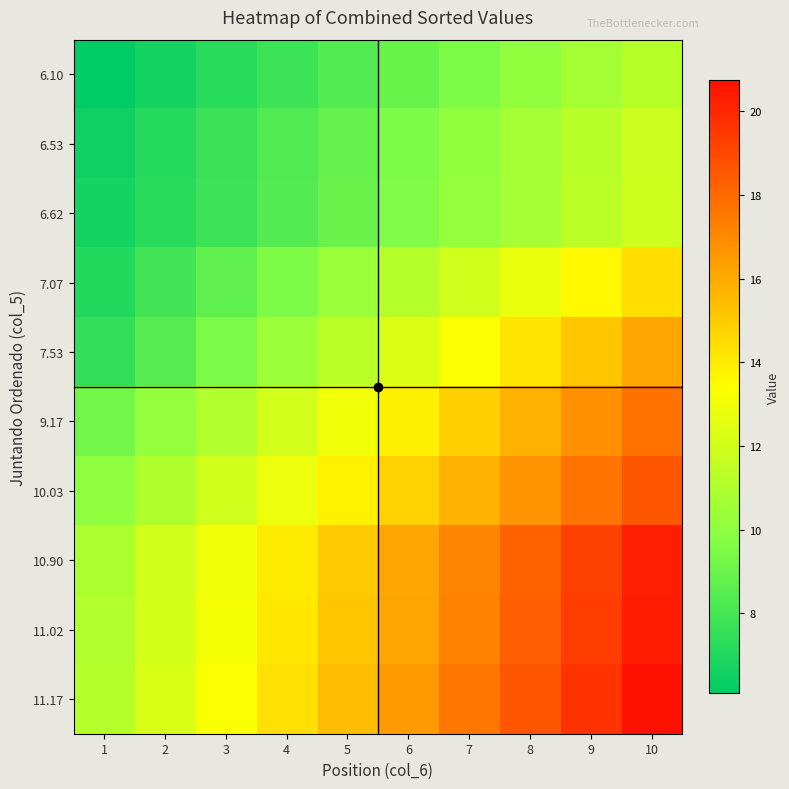

Reading left to right, list all the values displayed in this chart.

6.10: 1=6.1	2=6.7	3=7.2	4=7.8	5=8.4	6=8.9	7=9.5	8=10.1	9=10.6	10=11.2
6.53: 1=6.5	2=7.1	3=7.7	4=8.3	5=8.9	6=9.5	7=10.1	8=10.7	9=11.3	10=11.8
6.62: 1=6.6	2=7.2	3=7.8	4=8.4	5=9.0	6=9.6	7=10.1	8=10.7	9=11.3	10=11.9
7.07: 1=7.1	2=7.9	3=8.7	4=9.5	5=10.3	6=11.2	7=12.0	8=12.8	9=13.6	10=14.4
7.53: 1=7.5	2=8.5	3=9.4	4=10.4	5=11.3	6=12.3	7=13.3	8=14.2	9=15.2	10=16.1
9.17: 1=9.2	2=10.1	3=11.1	4=12.0	5=13.0	6=13.9	7=14.9	8=15.8	9=16.8	10=17.7
10.03: 1=10.0	2=11.0	3=11.9	4=12.9	5=13.8	6=14.8	7=15.7	8=16.7	9=17.7	10=18.6
10.90: 1=10.9	2=11.9	3=13.0	4=14.0	5=15.1	6=16.1	7=17.1	8=18.2	9=19.2	10=20.3
11.02: 1=11.0	2=12.1	3=13.1	4=14.1	5=15.2	6=16.2	7=17.2	8=18.3	9=19.3	10=20.4
11.17: 1=11.2	2=12.2	3=13.3	4=14.4	5=15.4	6=16.5	7=17.5	8=18.6	9=19.7	10=20.7